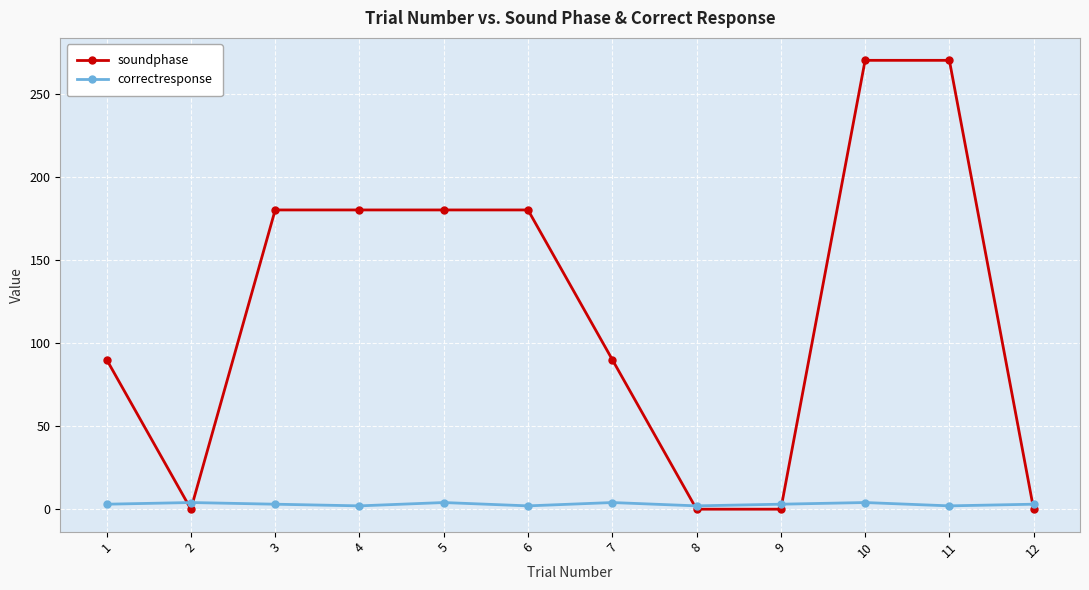

Where is the first local minimum for soundphase?

2